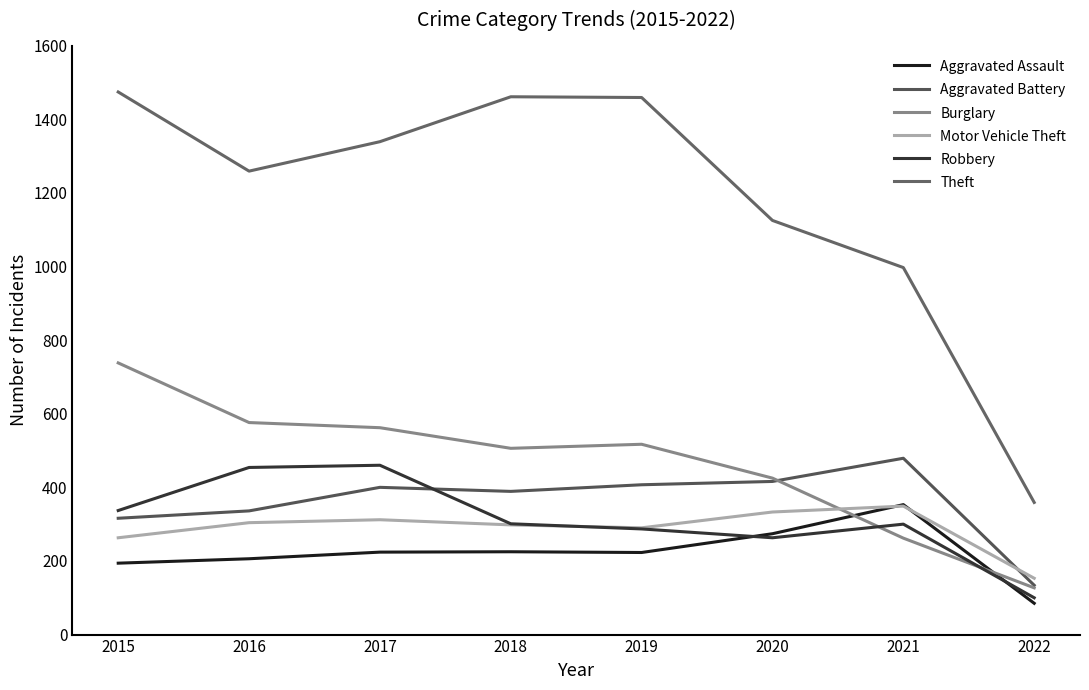

What is the value of the Robbery point at the 1st from the left?

337